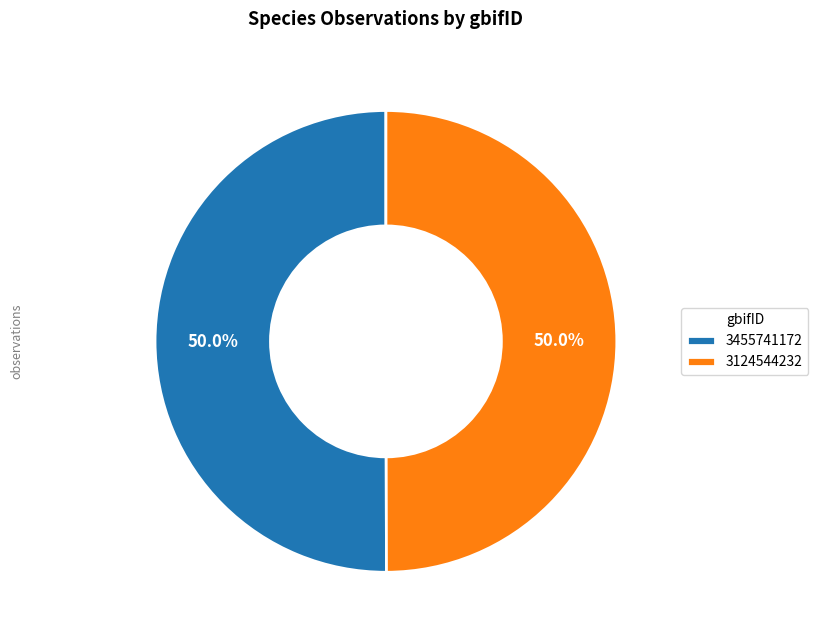

To the nearest percent, what portion does 3455741172 represent?

50%